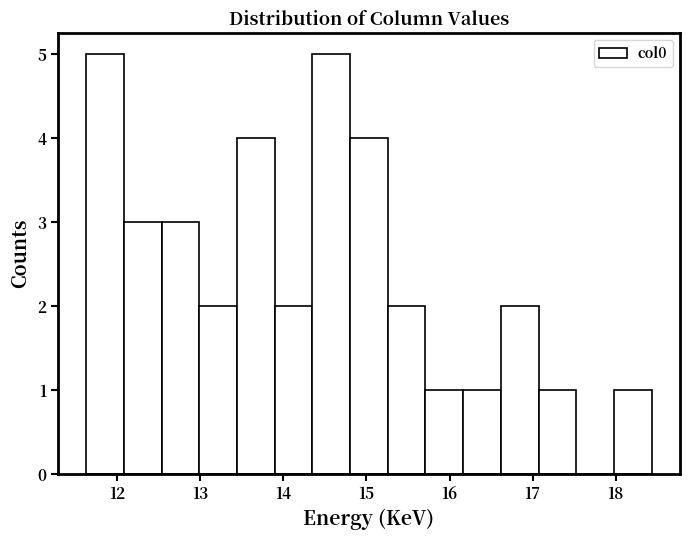

Reading left to right, transcribe this chart: for each bar, give the range it covers on the x-axis and its height. Neither the bar edges nor the heights are printed on the chart, so give them approximately, as read against the axes.

11.6 to 12.1: 5
12.1 to 12.5: 3
12.5 to 13.0: 3
13.0 to 13.4: 2
13.4 to 13.9: 4
13.9 to 14.3: 2
14.3 to 14.8: 5
14.8 to 15.3: 4
15.3 to 15.7: 2
15.7 to 16.2: 1
16.2 to 16.6: 1
16.6 to 17.1: 2
17.1 to 17.5: 1
17.5 to 18.0: 0
18.0 to 18.4: 1